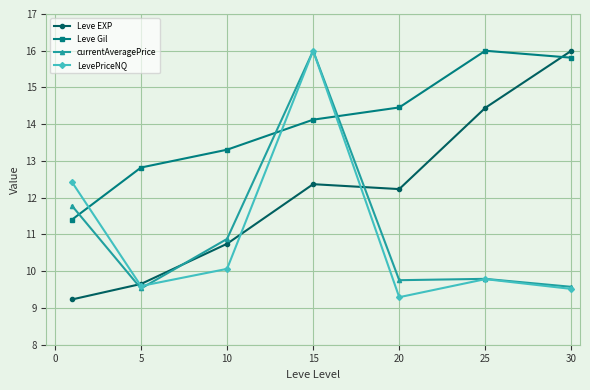

True or false: Leve EXP and currentAveragePrice intersect in this chart.

True